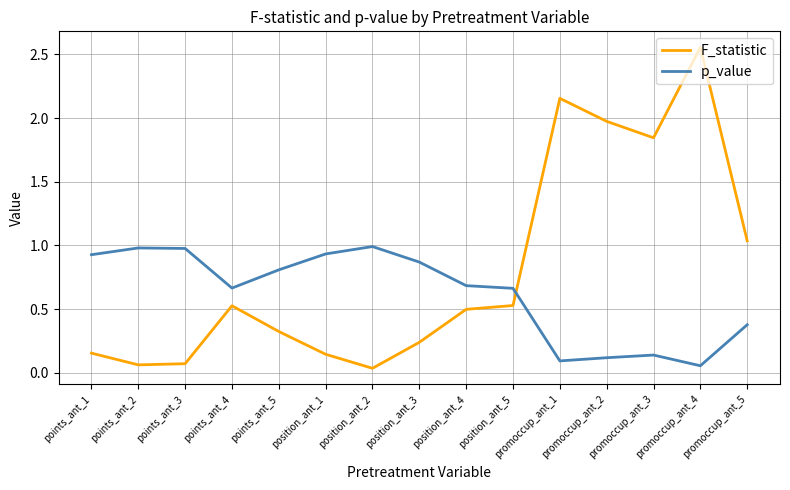

What is the approximate value of F_statistic at points_ant_5?

0.3